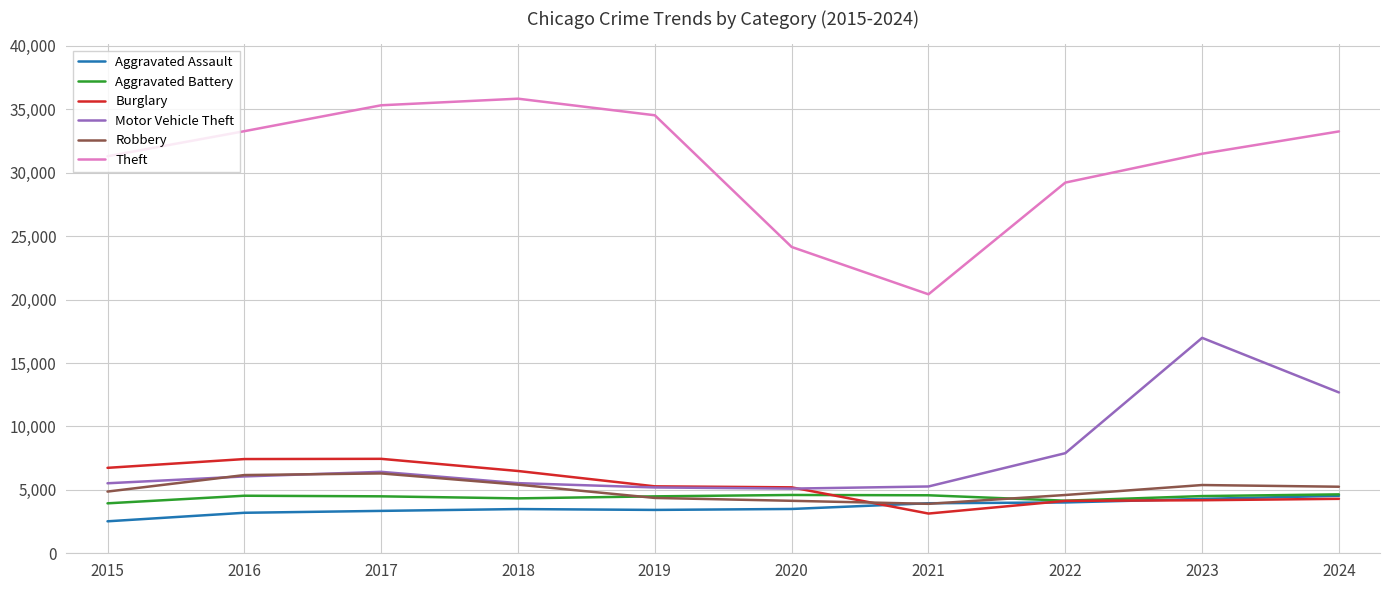

Read the Aggravated Battery value at 2023.

4510